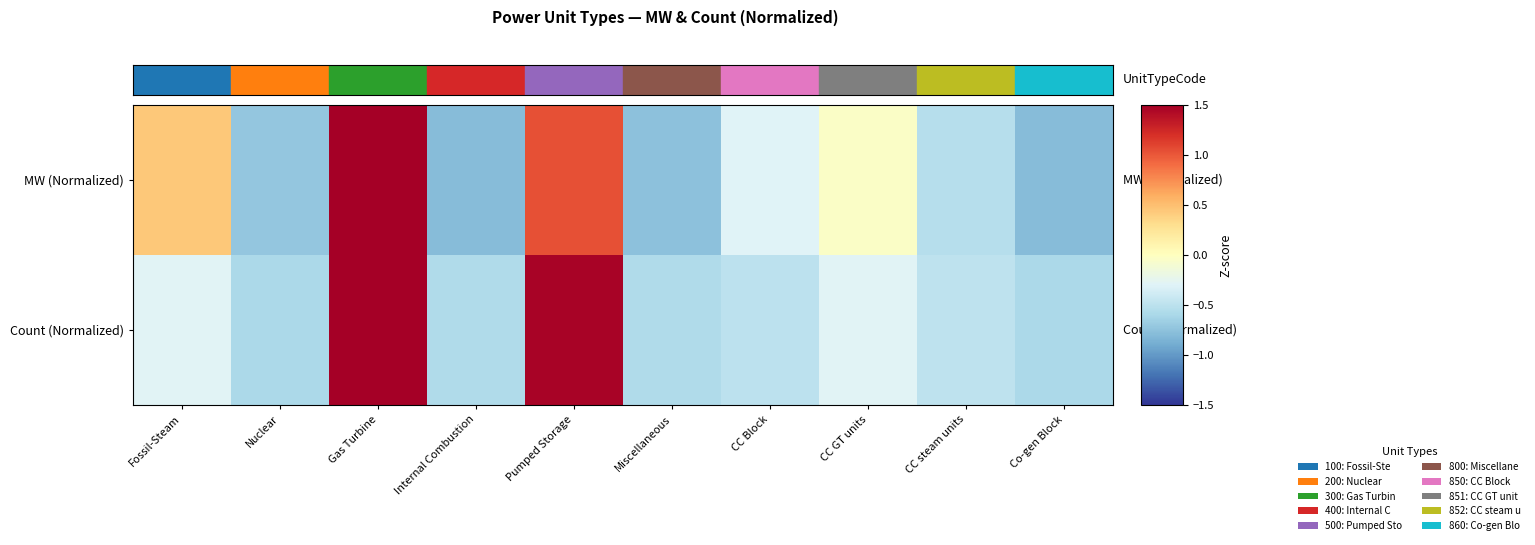

Which series changed the most between Gas Turbine and Pumped Storage?

MW (Normalized)